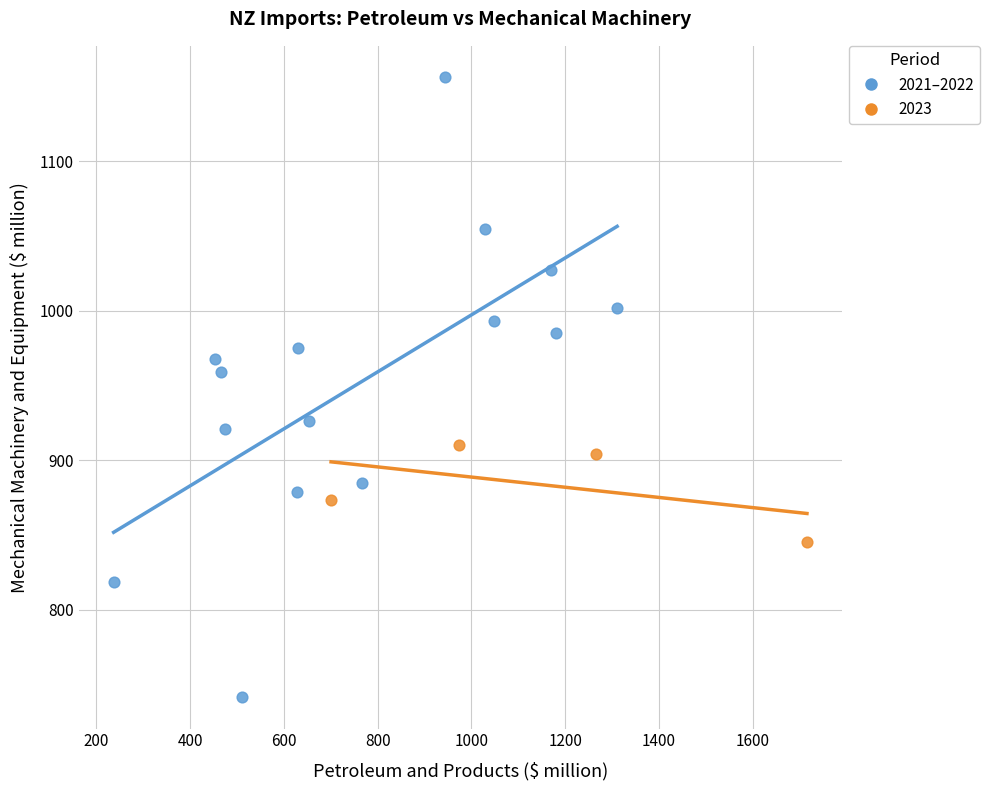

Which series reaches the minimum Y coordinate?

2021–2022